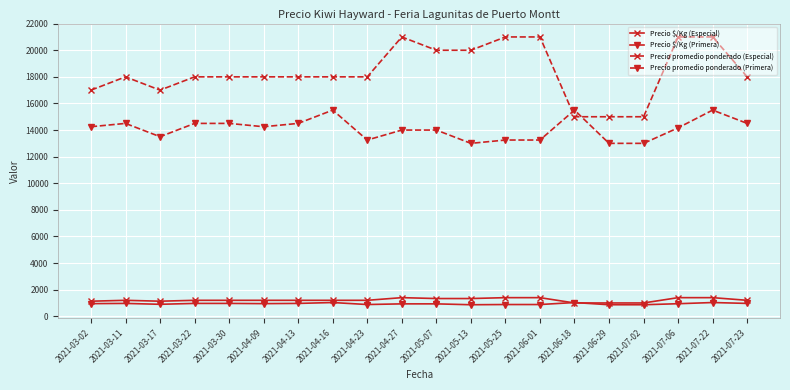

What is the smallest value displayed?

867